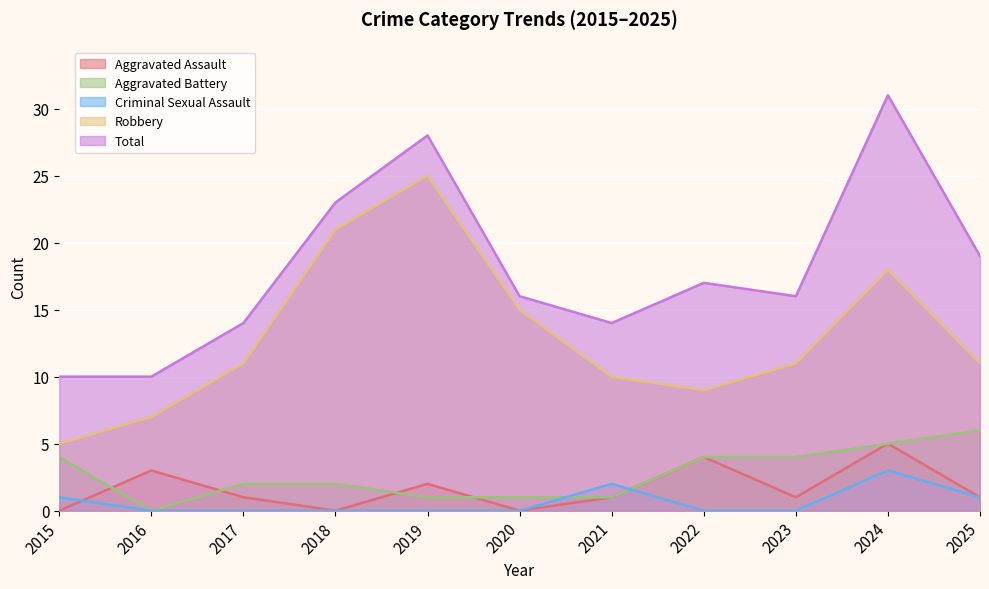

How many values in the Aggravated Assault series exceed 1?

4